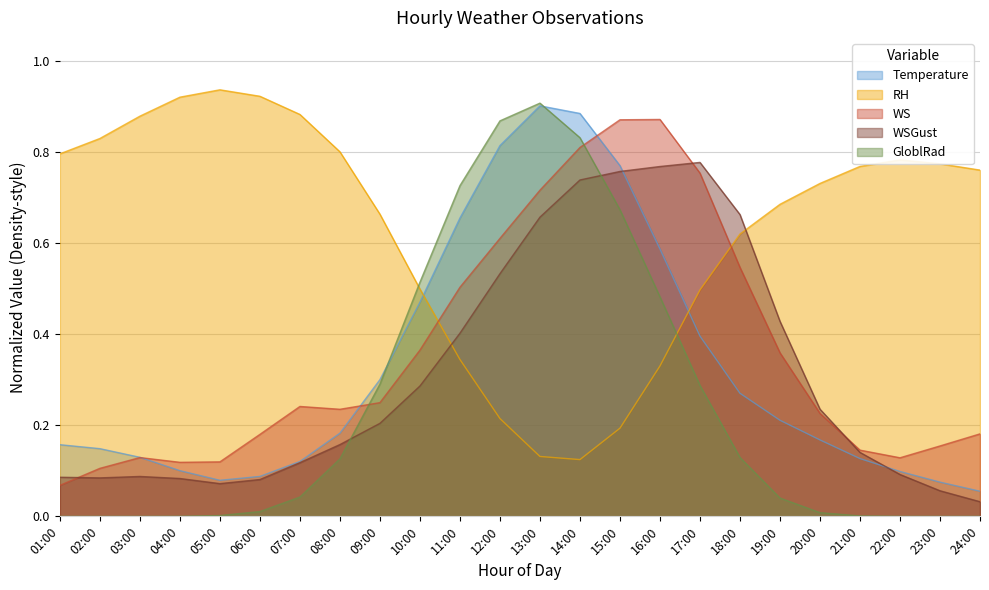

At which label does RH reach its minimum?

14:00